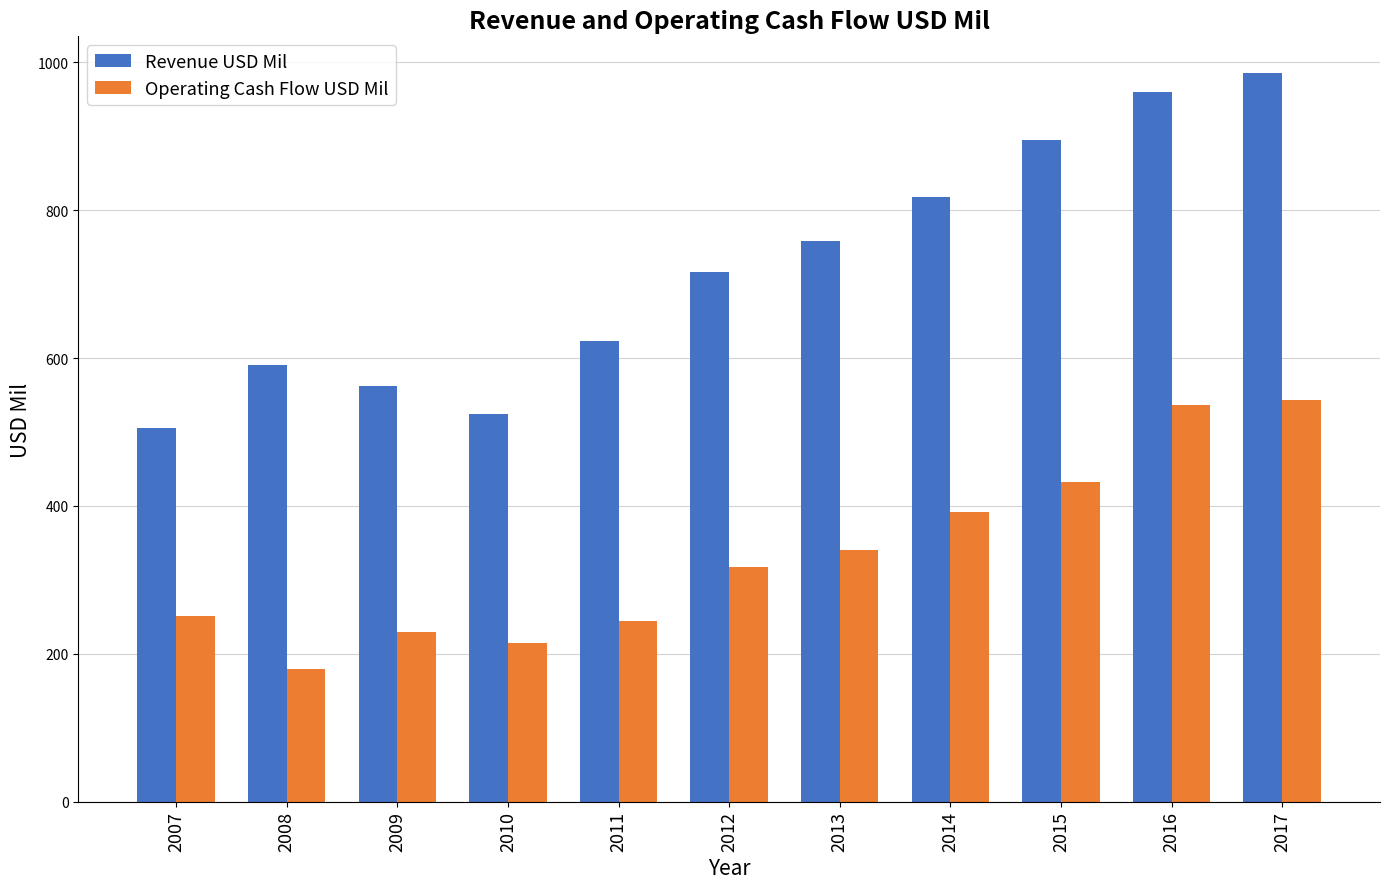

What is the greatest value displayed?

986